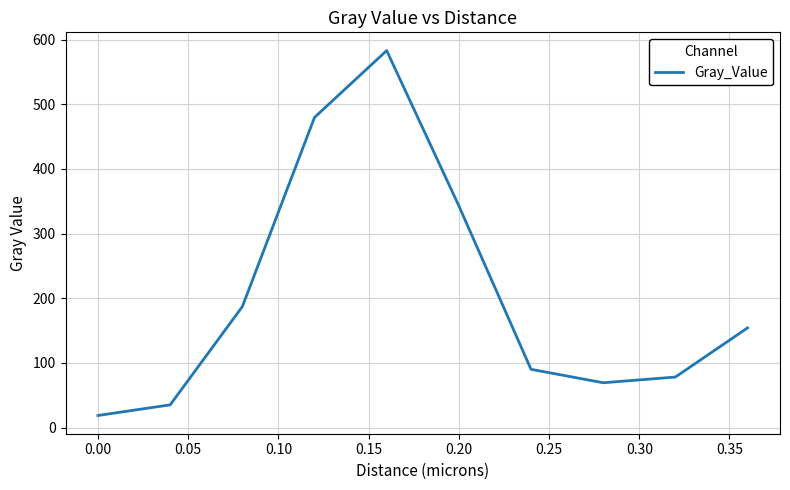

What is the greatest value displayed?

583.0